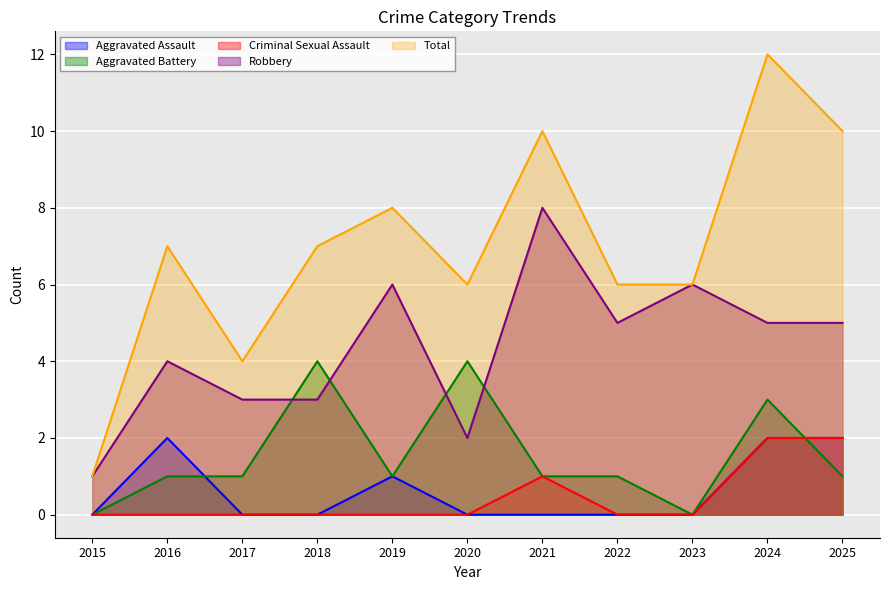

What is the difference between the Robbery values at 2021 and 2015?

7